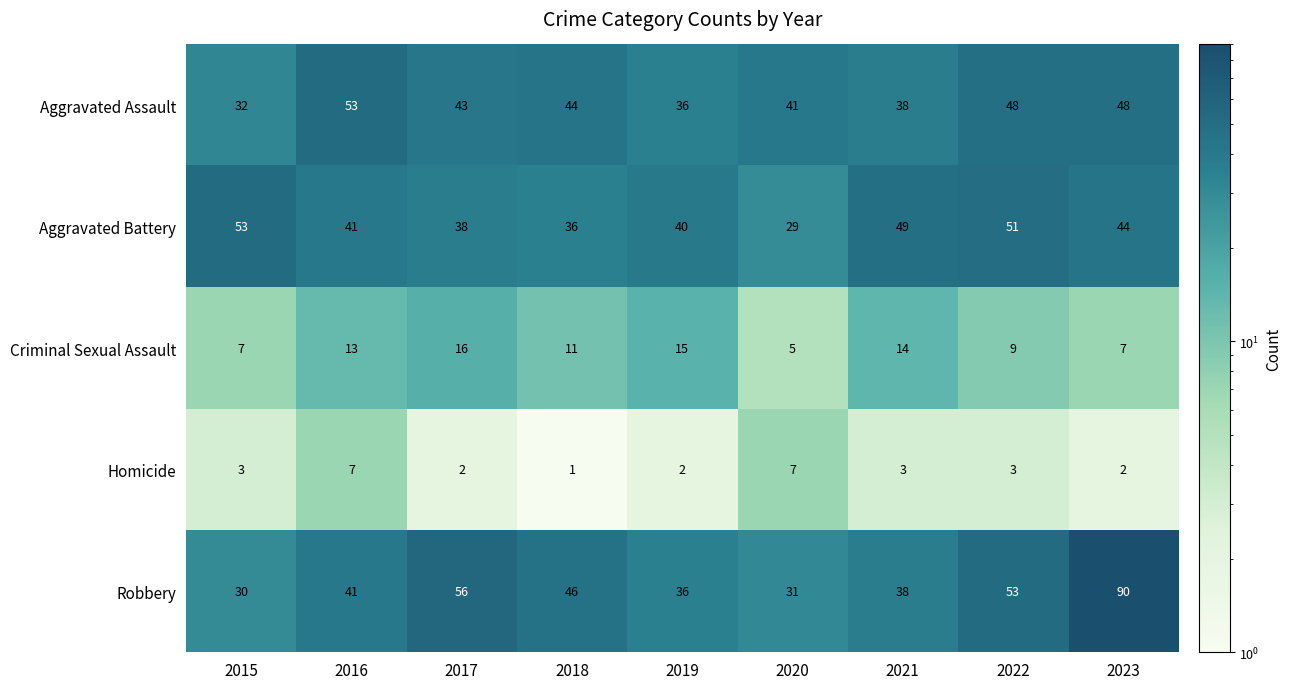

What is the difference between the highest and lowest values at 2018?

45